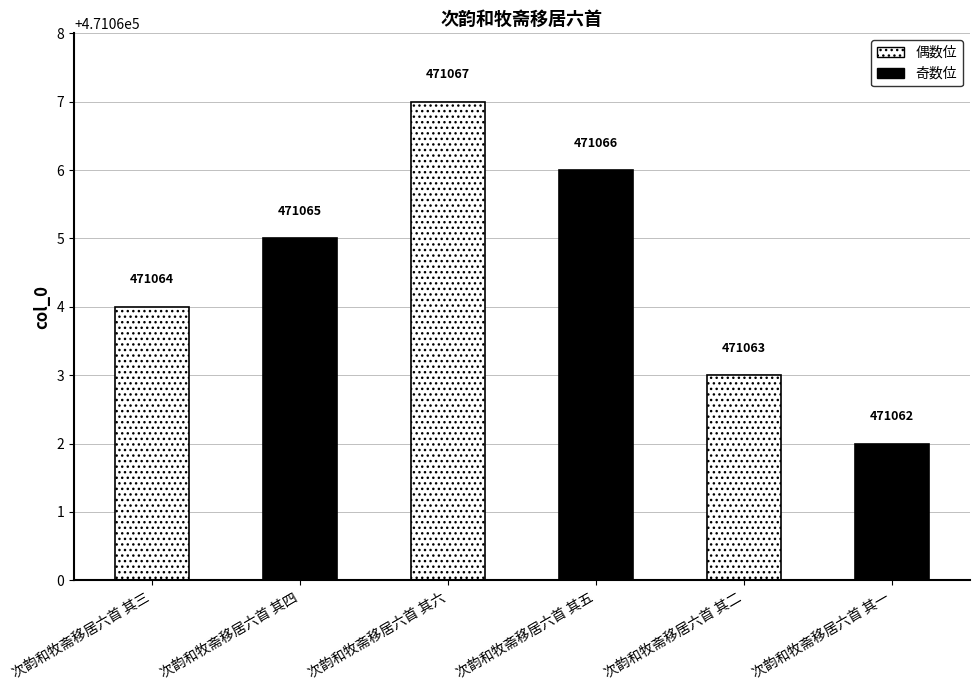

What is the difference between the maximum and minimum values?

5